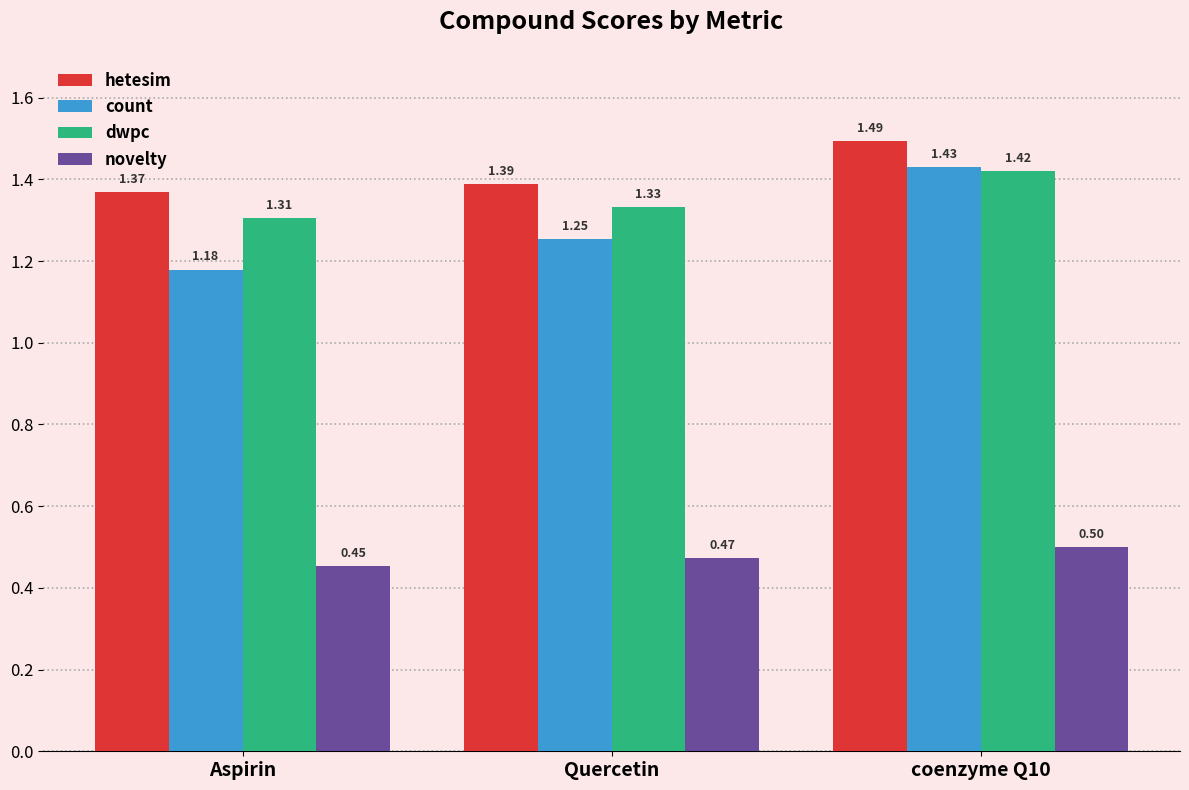

What is the sum of all count values?

3.9